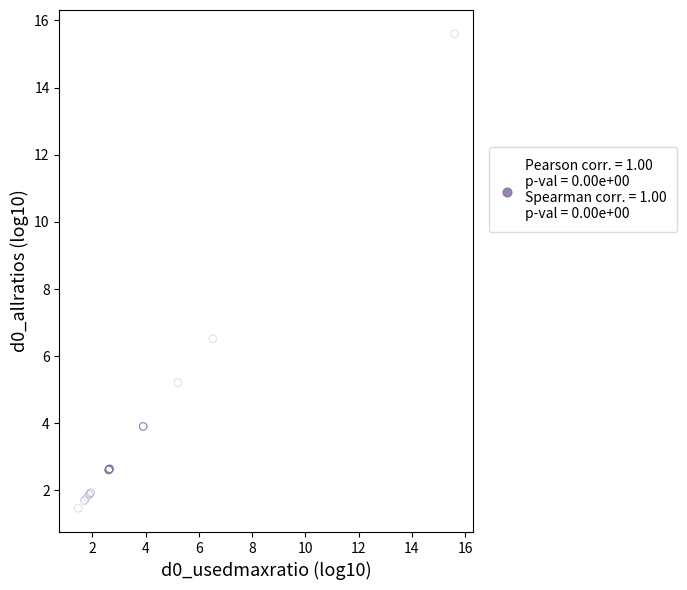

What Y value in the scatter plot is closest to 8?

6.5